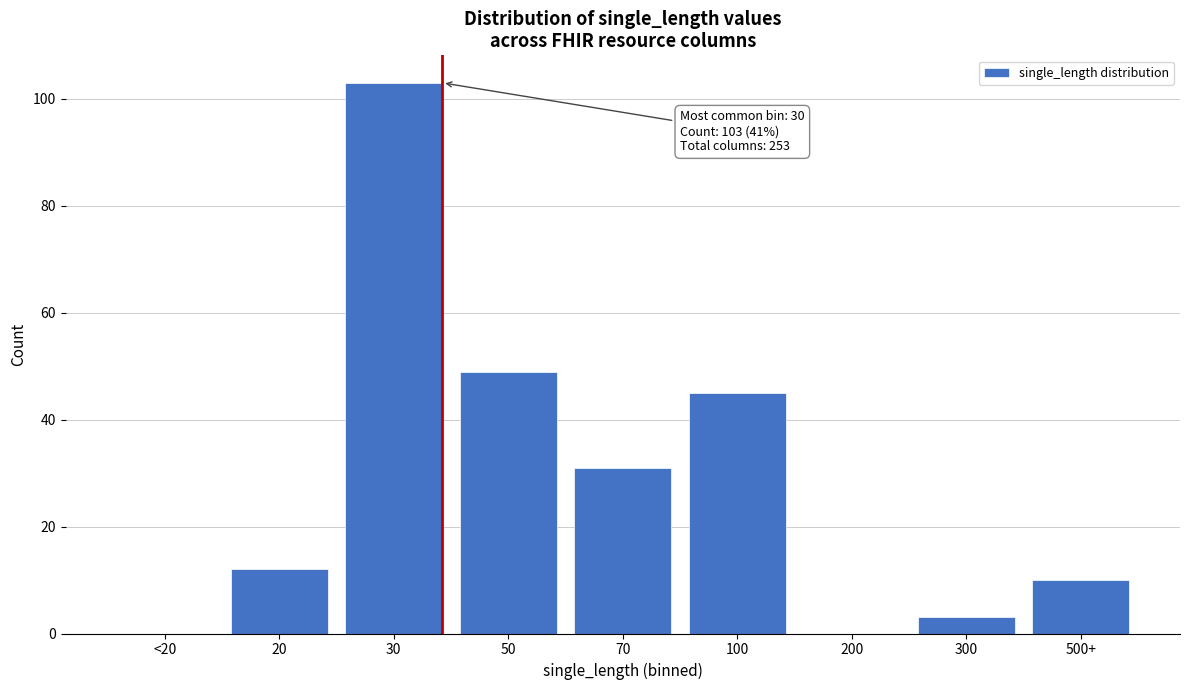

Reading left to right, transcribe all the data shown in this chart.

<20=0	20=12	30=103	50=49	70=31	100=45	200=0	300=3	500+=10